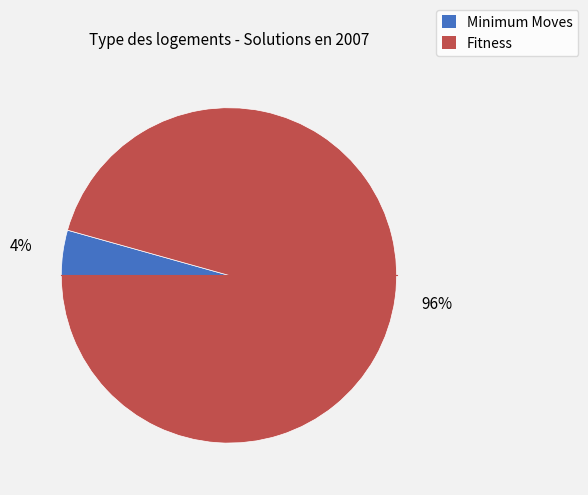

Do Minimum Moves and Fitness together represent more than half of the pie?

Yes